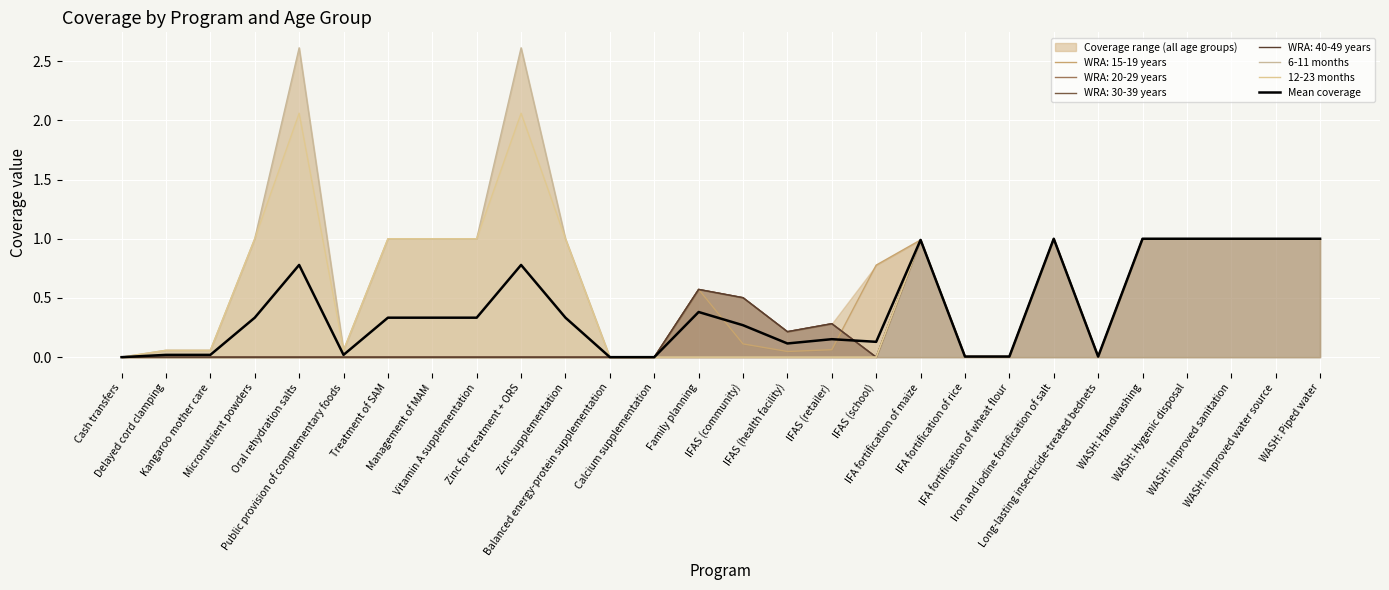

What is the label of the 28th point from the left?

WASH: Piped water